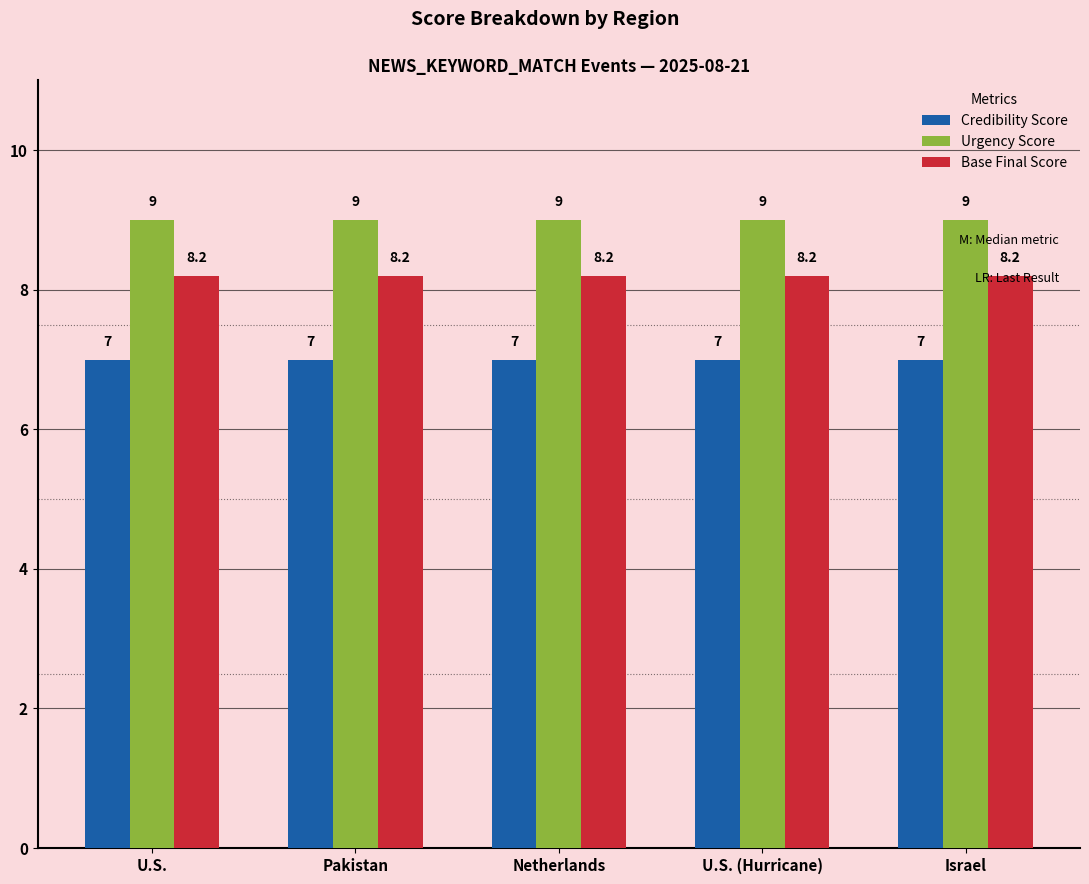

What is the average value of the Base Final Score series?

8.2